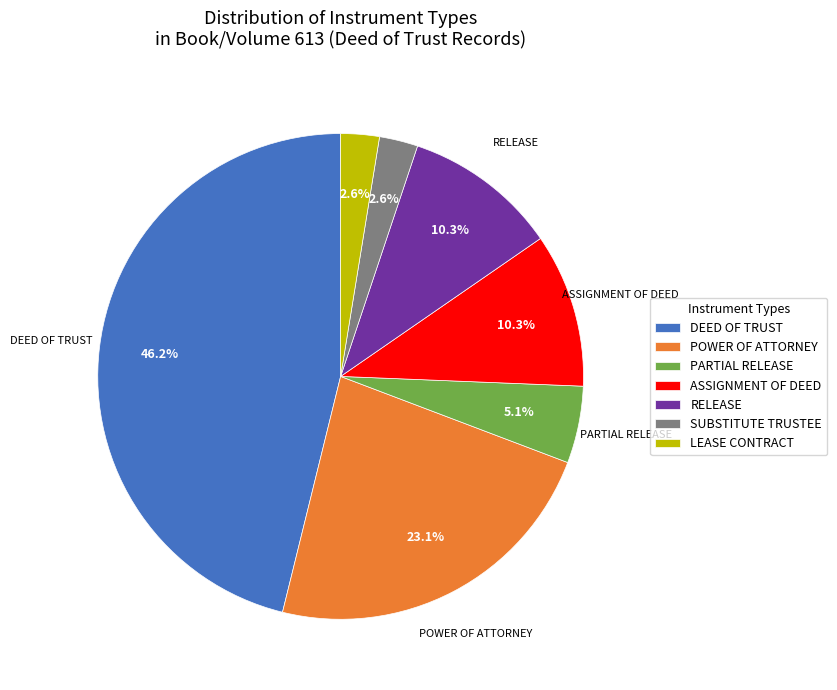

Does DEED OF TRUST account for over 50% of the chart?

No